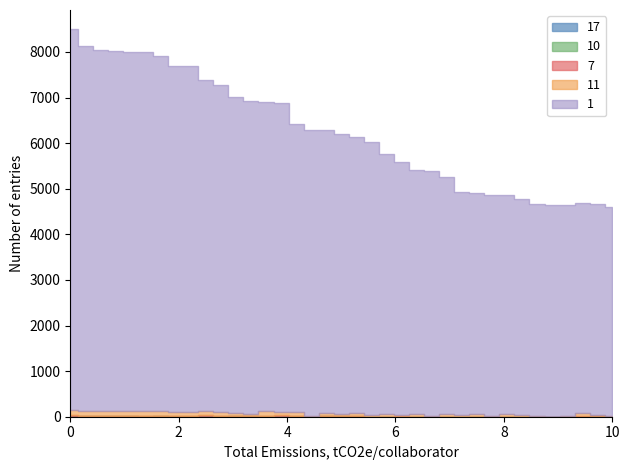

True or false: 10 and 11 cross at least once.

False